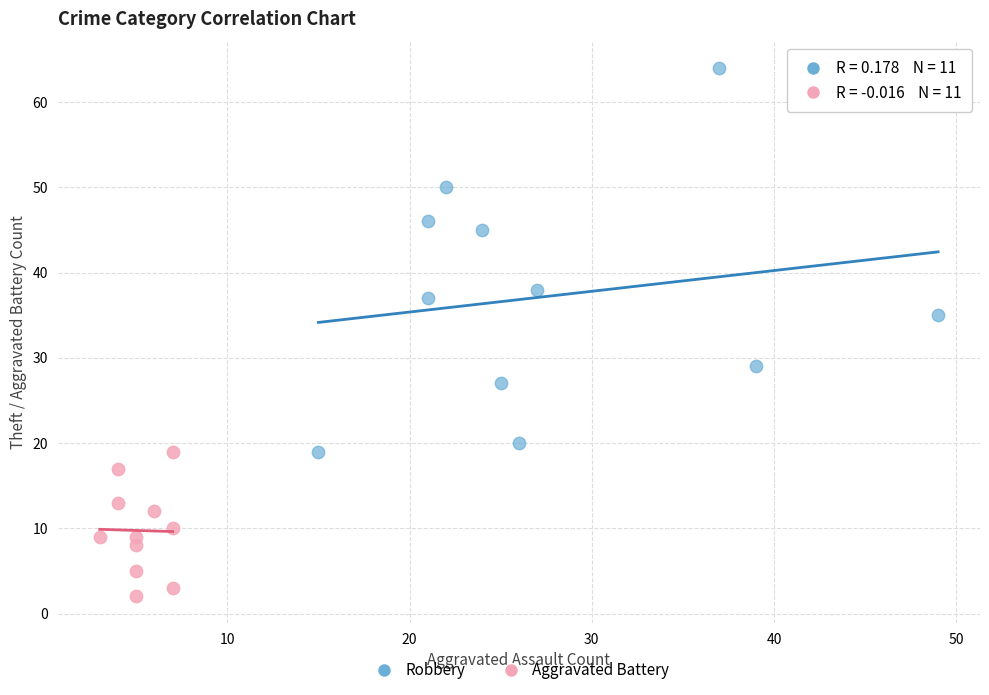

Which series contains the highest Y value?

Robbery